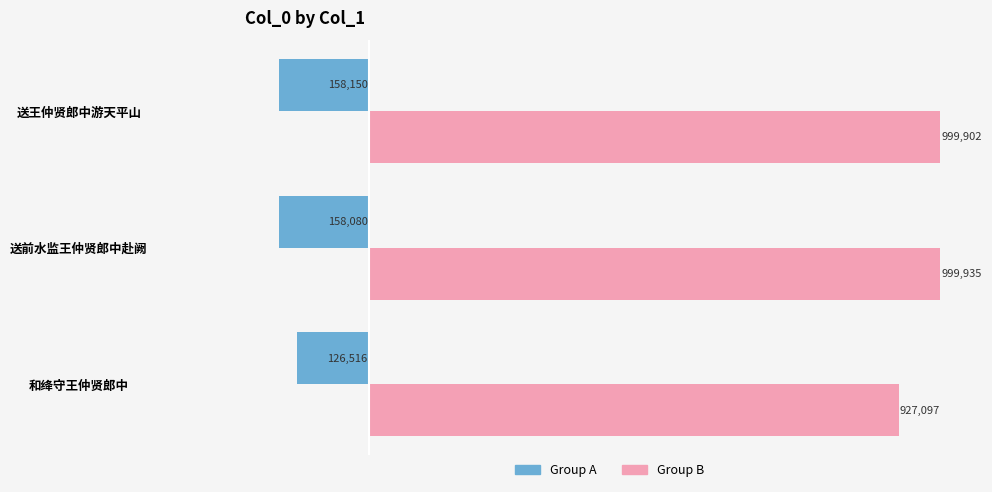

At how many categories does at least one series exceed 88349?

3